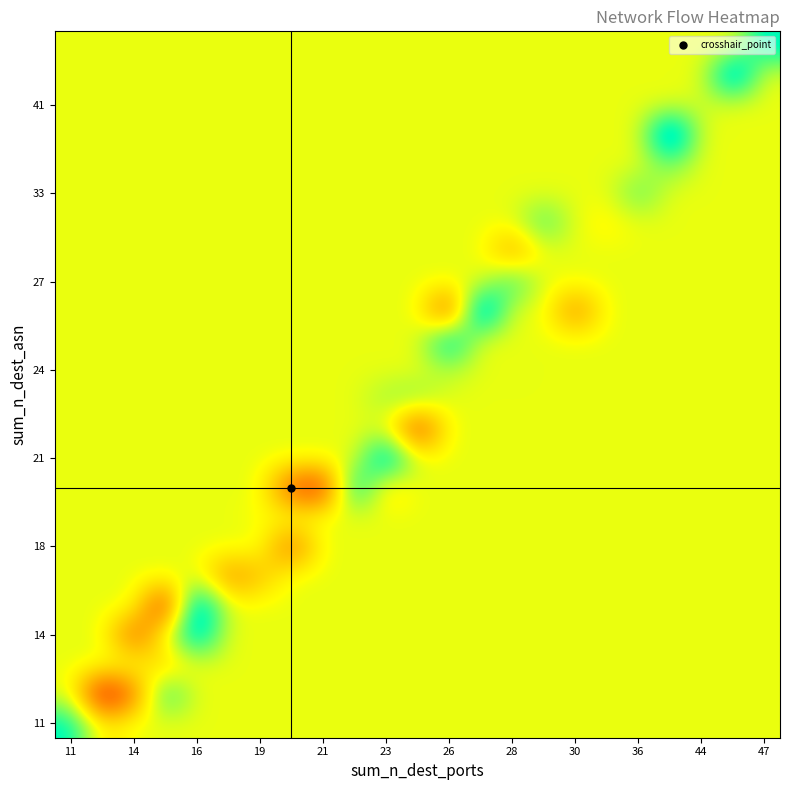

At how many categories does at least one series exceed 39?

1